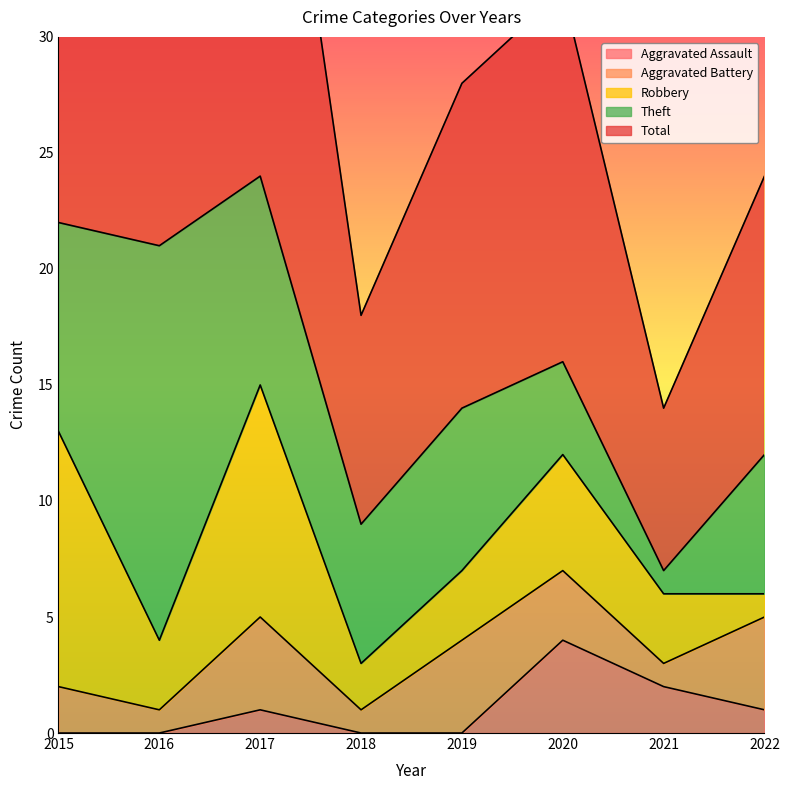

What are all the series names shown in the legend?

Aggravated Assault, Aggravated Battery, Robbery, Theft, Total